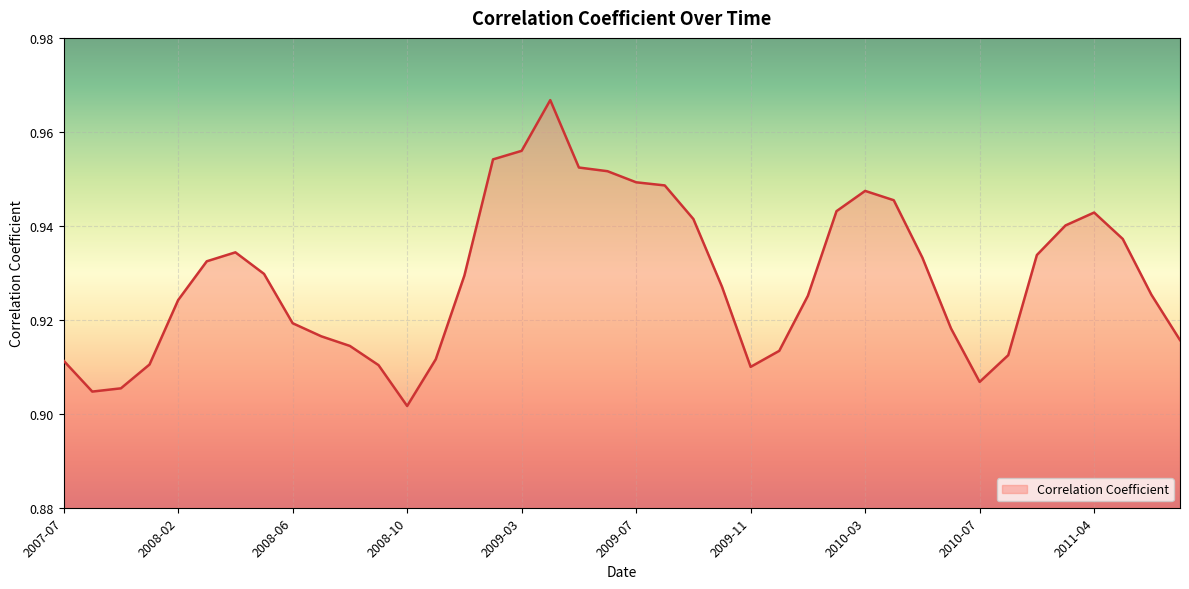

At which category does the data reach its first local peak?

2008-04